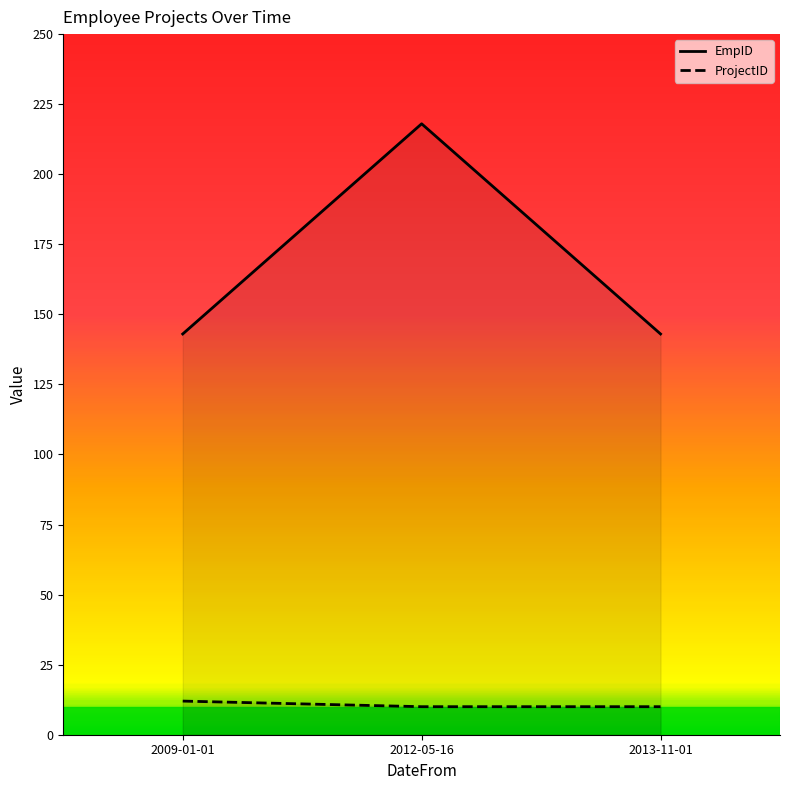

Rank the categories by EmpID value from highest to lowest.

2012-05-16, 2009-01-01, 2013-11-01